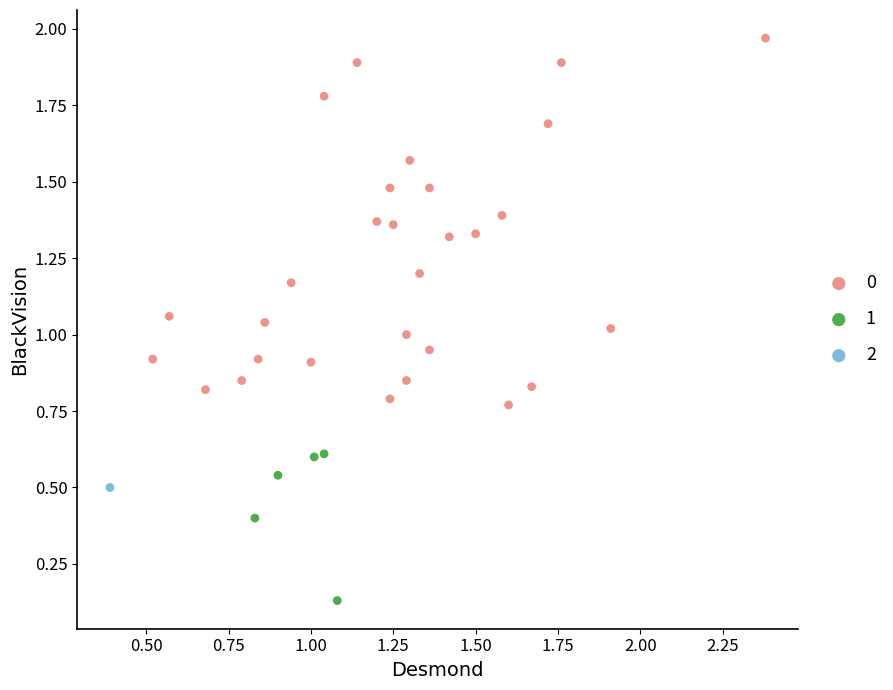

What are all the series names shown in the legend?

0, 1, 2